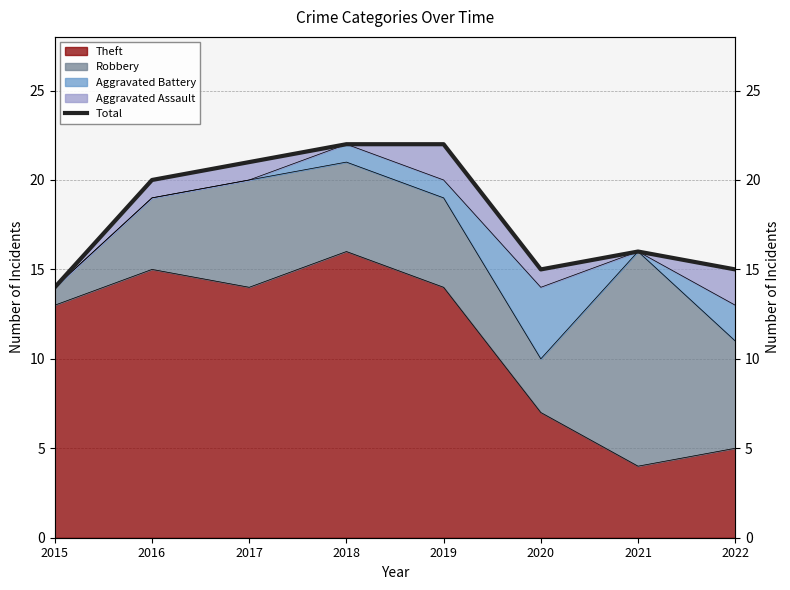

What is the value of the 7th point from the left?

16